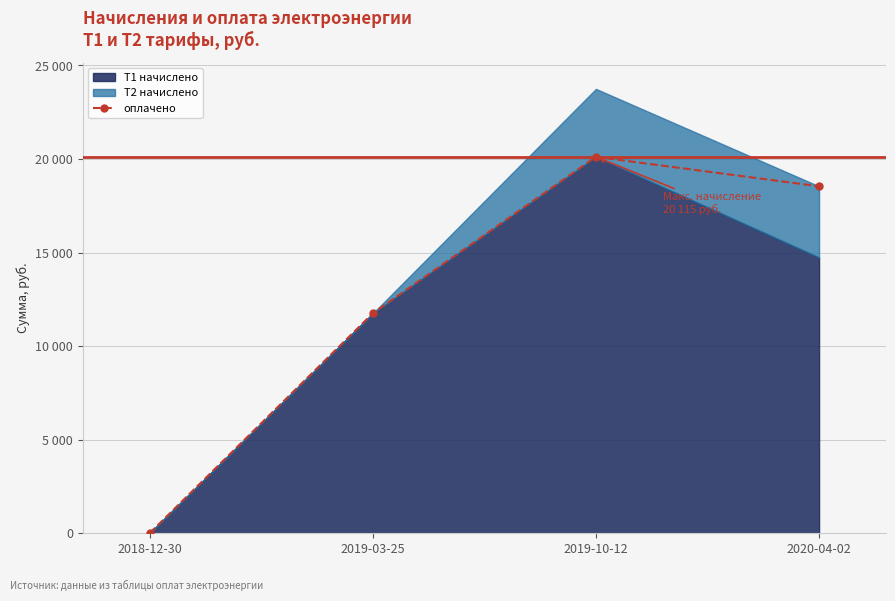

List the labels in order of value, largest first.

2019-10-12, 2020-04-02, 2019-03-25, 2018-12-30